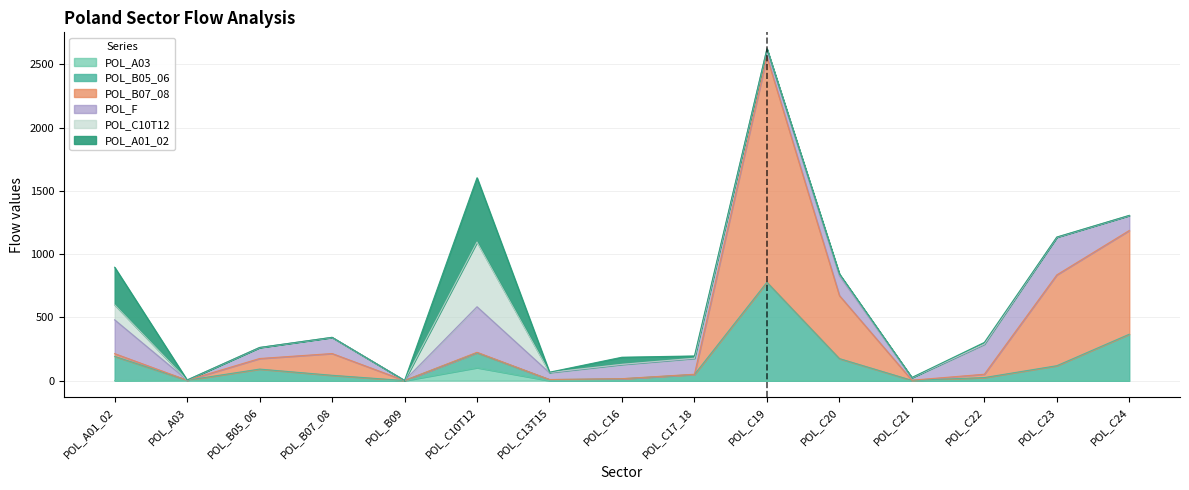

At which category is the sum across all series the highest?

POL_C19